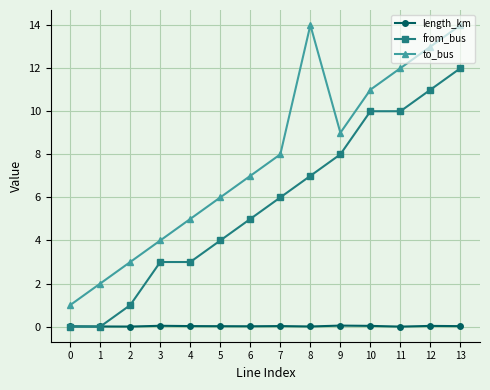

What is the sum of all to_bus values?

109.0